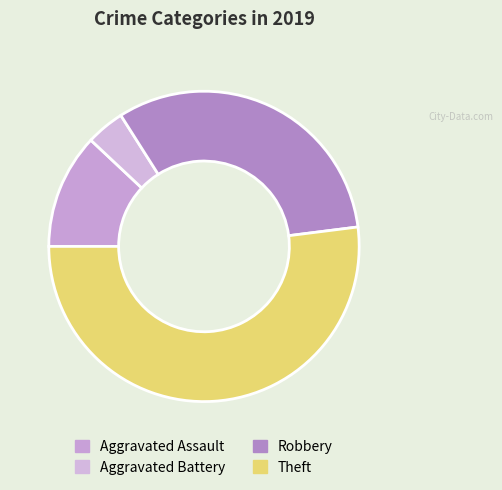

How many slices are in this pie chart?

4